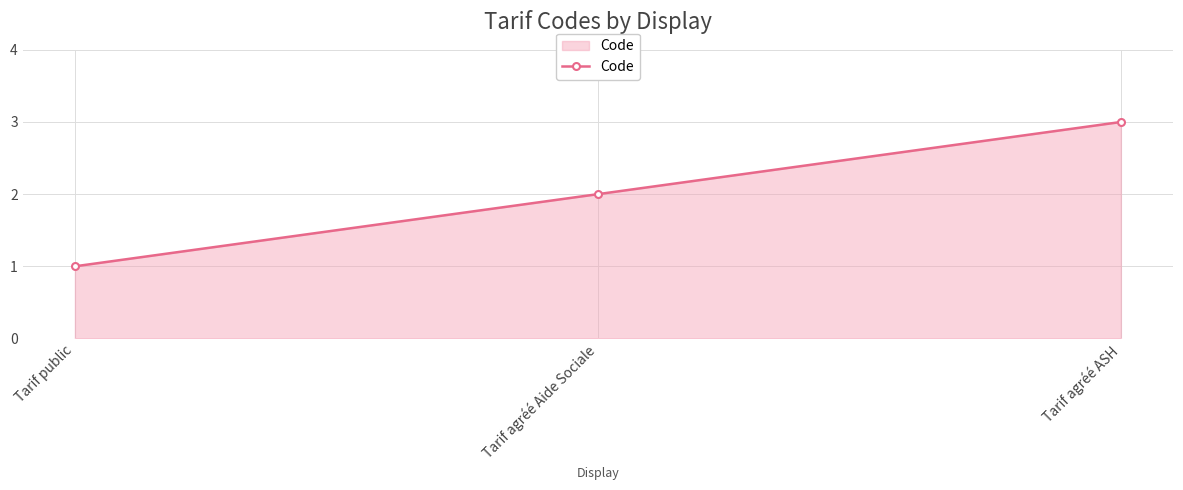

True or false: the data shows 1 at Tarif public.

True